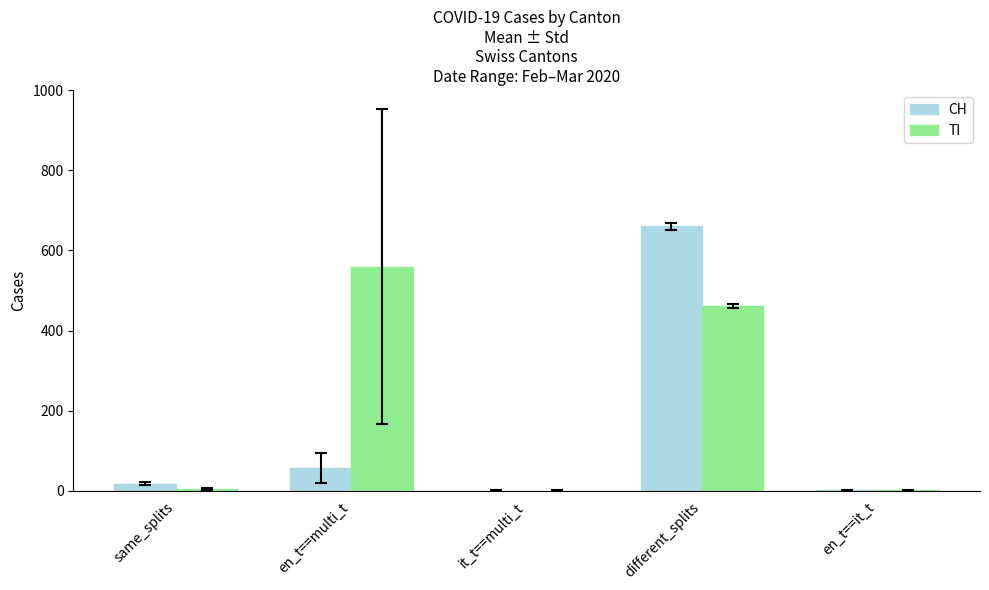

Which label corresponds to the largest value in the chart?

different_splits